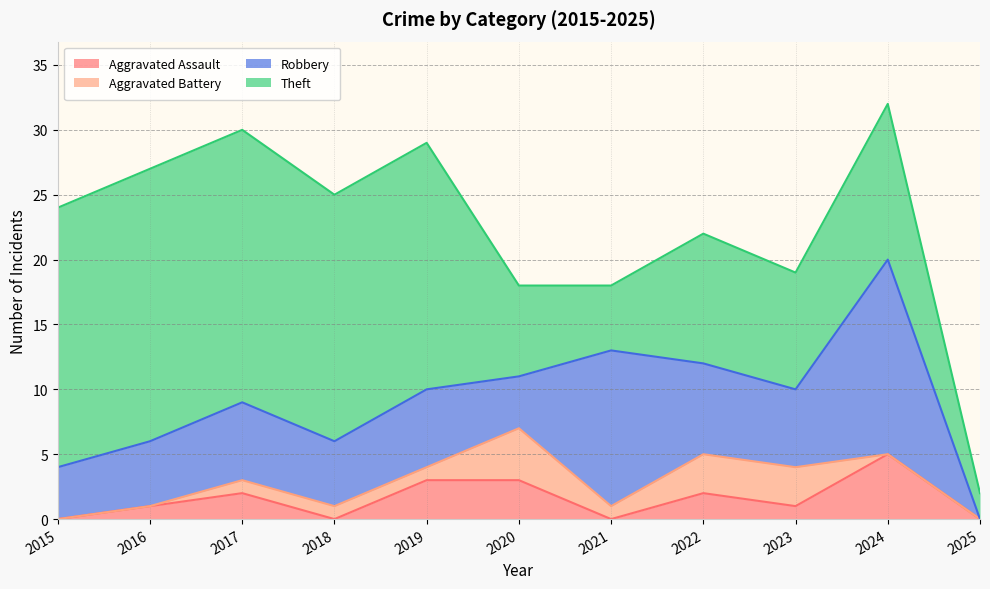

How many Aggravated Assault values are between 0 and 3?

10